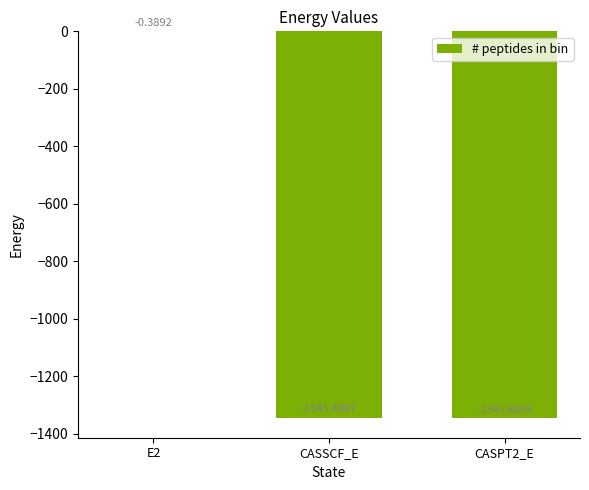

Count the number of values greater than -1345.

1